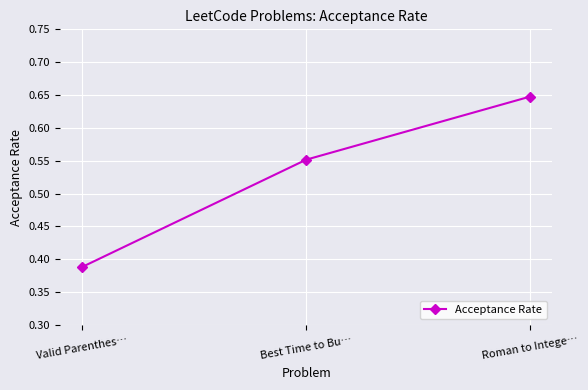

What is the difference between the values at Valid Parenthes… and Best Time to Bu…?

0.2